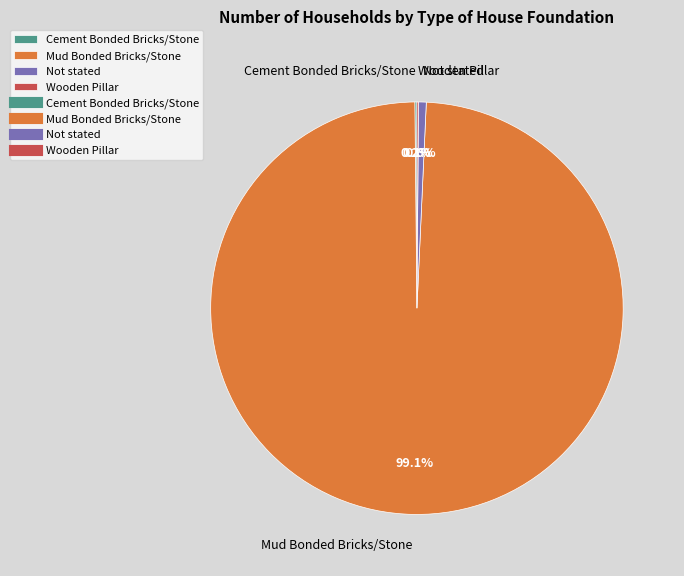

To the nearest percent, what is the average slice percentage?

25%